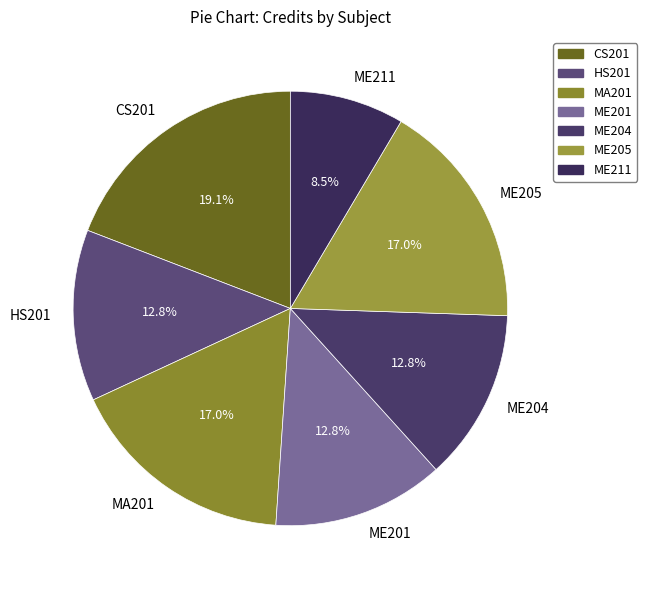

To the nearest percent, what is the difference between the largest and smallest slice percentages?

11%